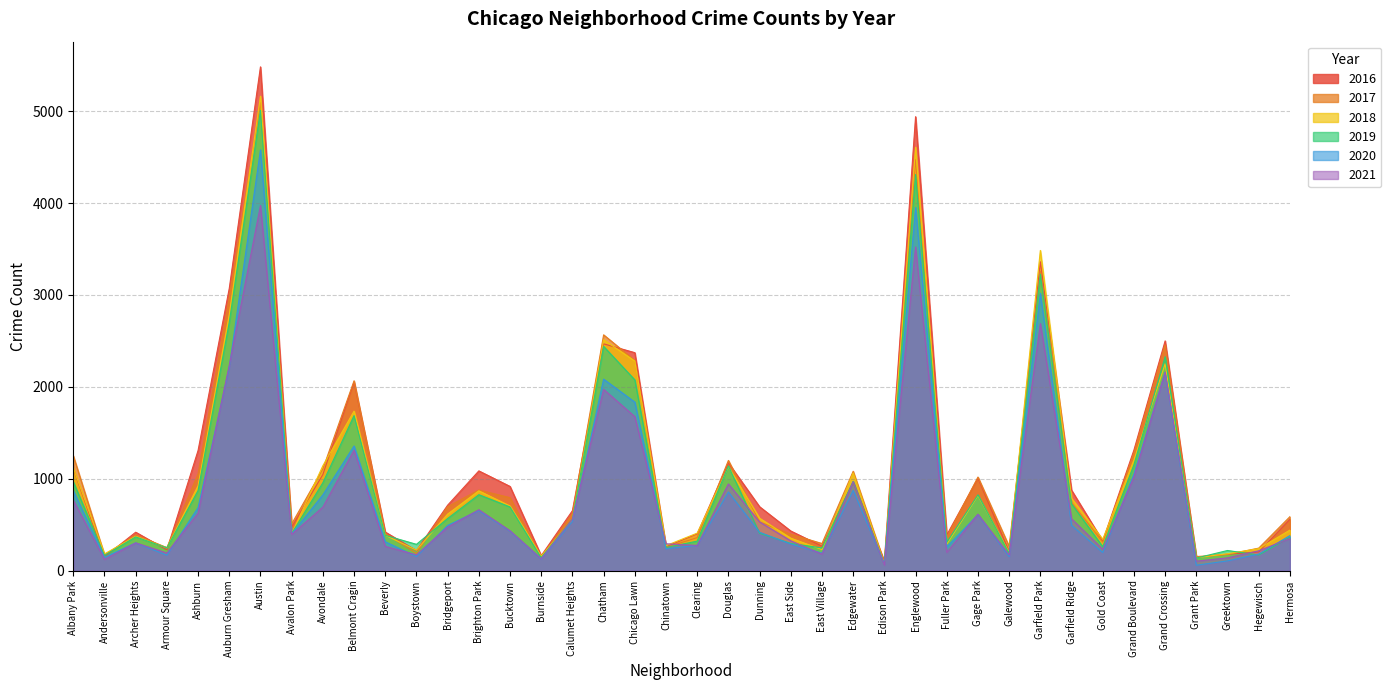

Is the value of 2019 at Austin greater than the value of 2017 at Fuller Park?

Yes